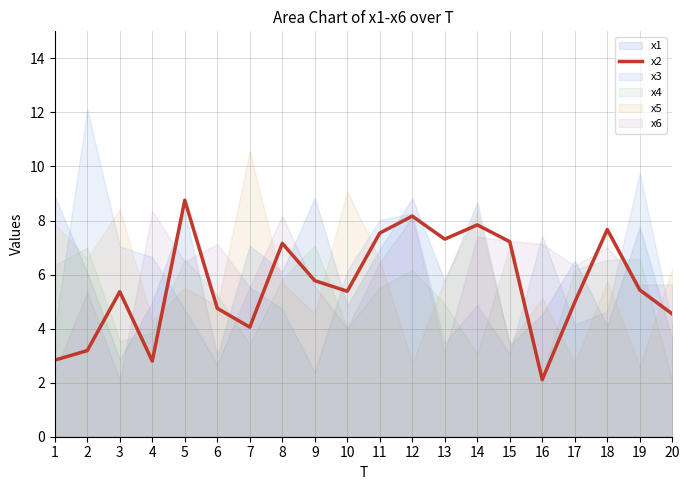

Reading right to left, extract all data points from this chart.

4.5	5.4	7.7	5.0	2.1	7.2	7.8	7.3	8.2	7.5	5.4	5.8	7.2	4.1	4.8	8.8	2.8	5.4	3.2	2.8